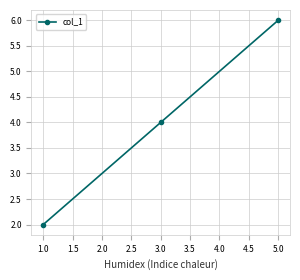

Does the chart have visible grid lines?

Yes